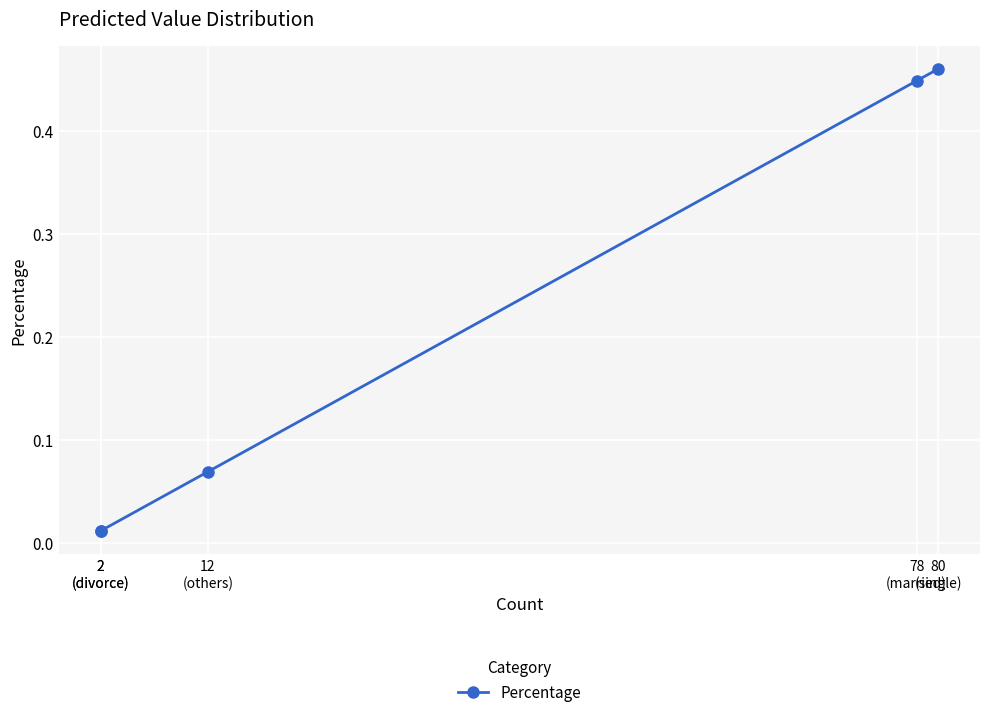

True or false: there are more than 1 points higher than both neighbors.

False